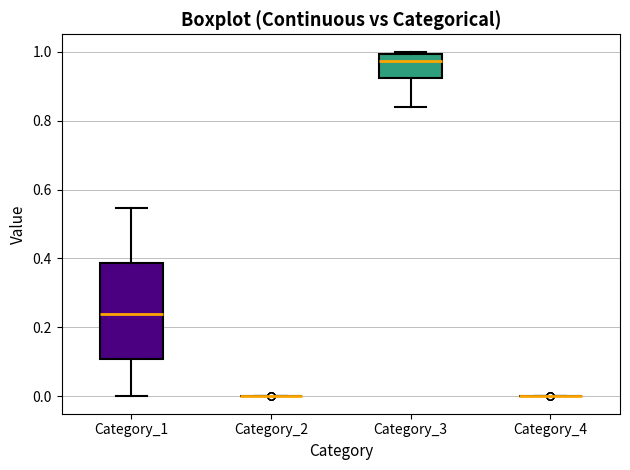

Where is the upper edge of the box for Category_3 on the y-axis? The values are not printed on the chart, so give them approximately, as read against the axis.

1.00